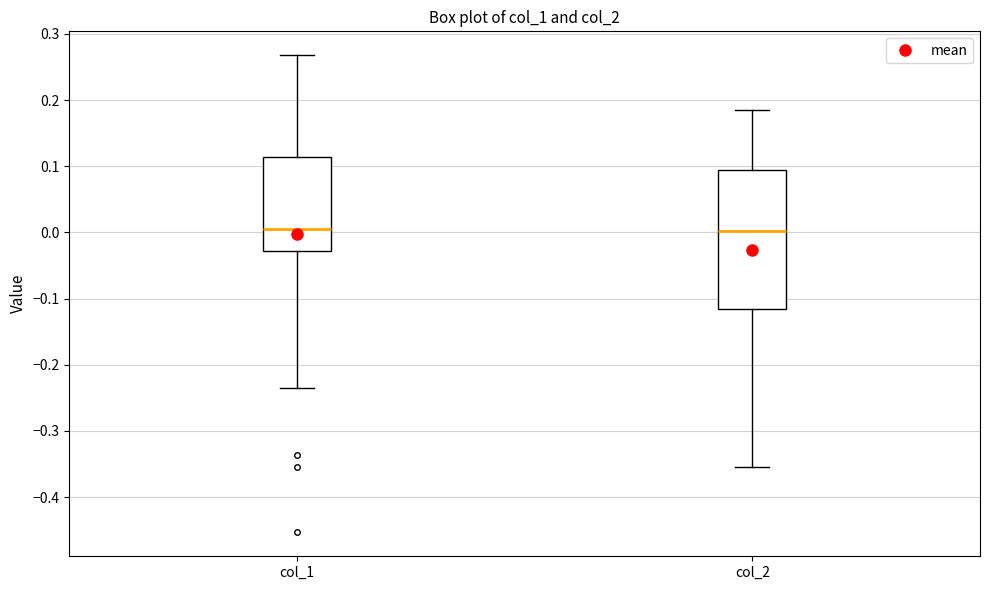

Where does the lower whisker of the box for col_1 end on the y-axis? The values are not printed on the chart, so give them approximately, as read against the axis.

-0.24